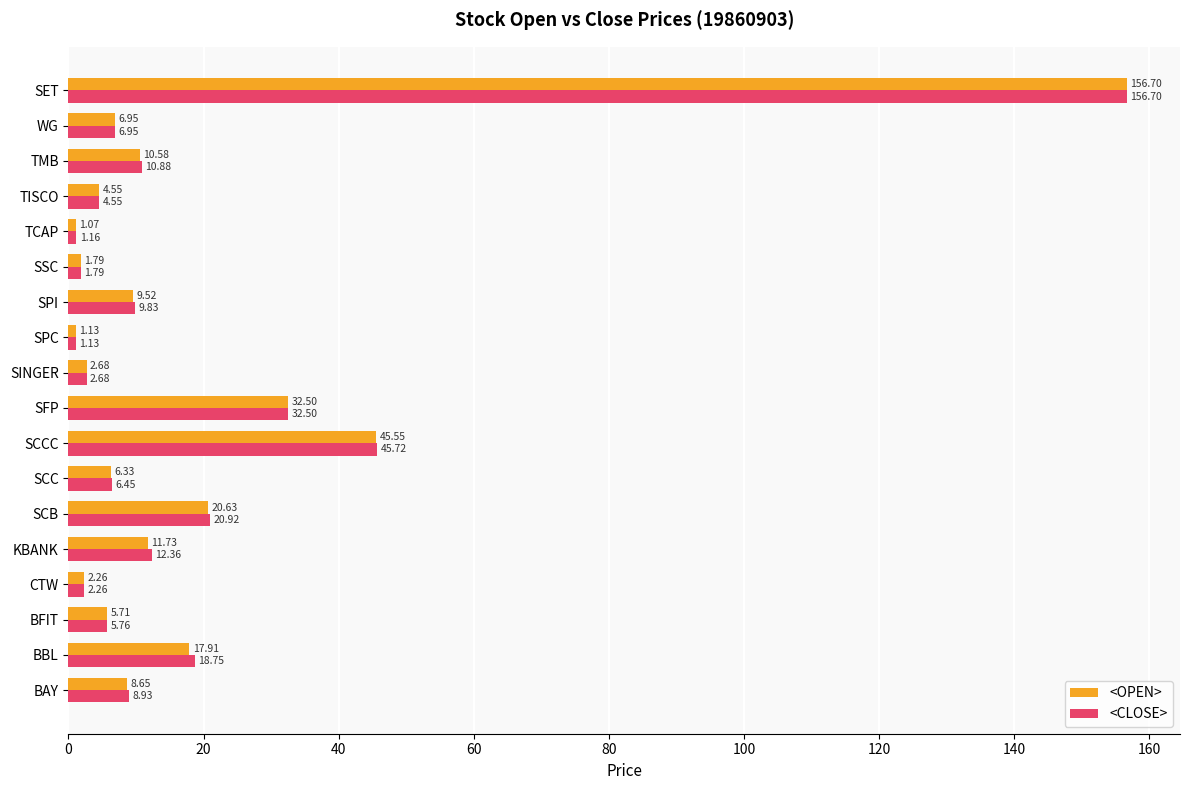

At which label is <CLOSE> closest to 78?

SCCC